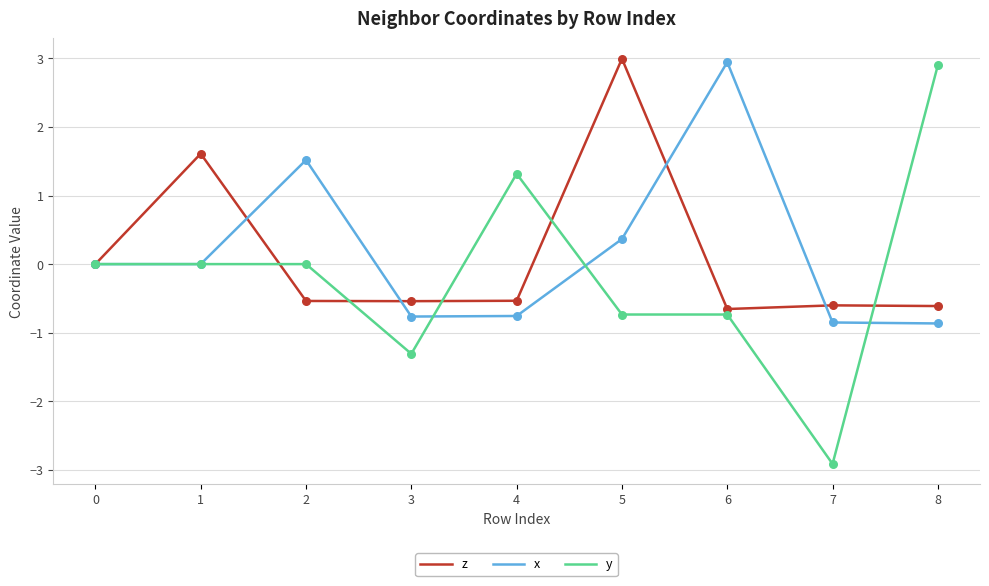

At which category is the sum across all series the highest?

5